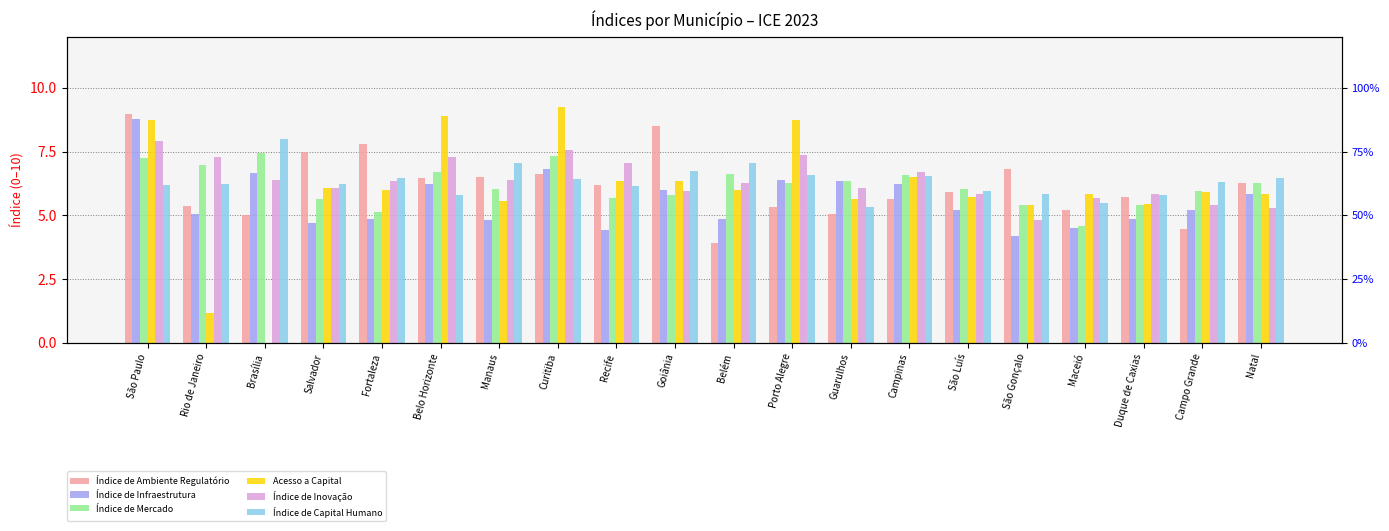

At how many categories does at least one series exceed 2?

20